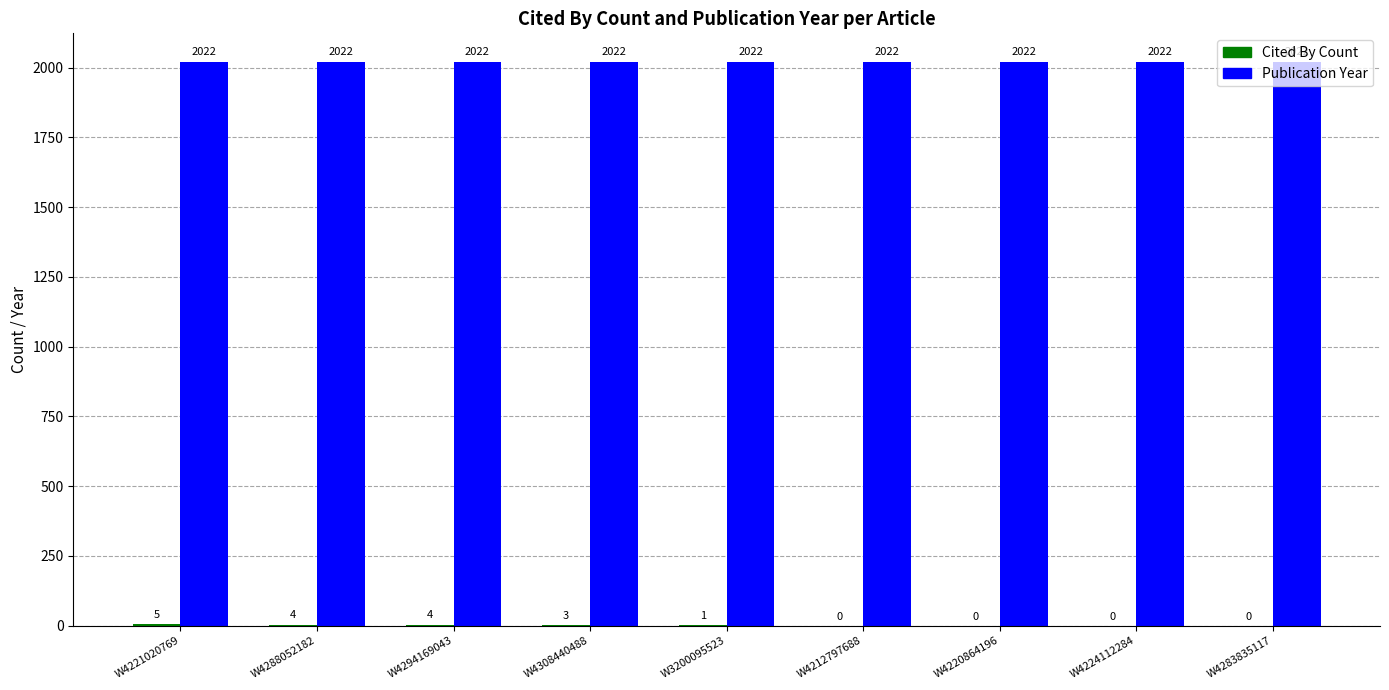

What is the maximum value shown in the chart?

2022